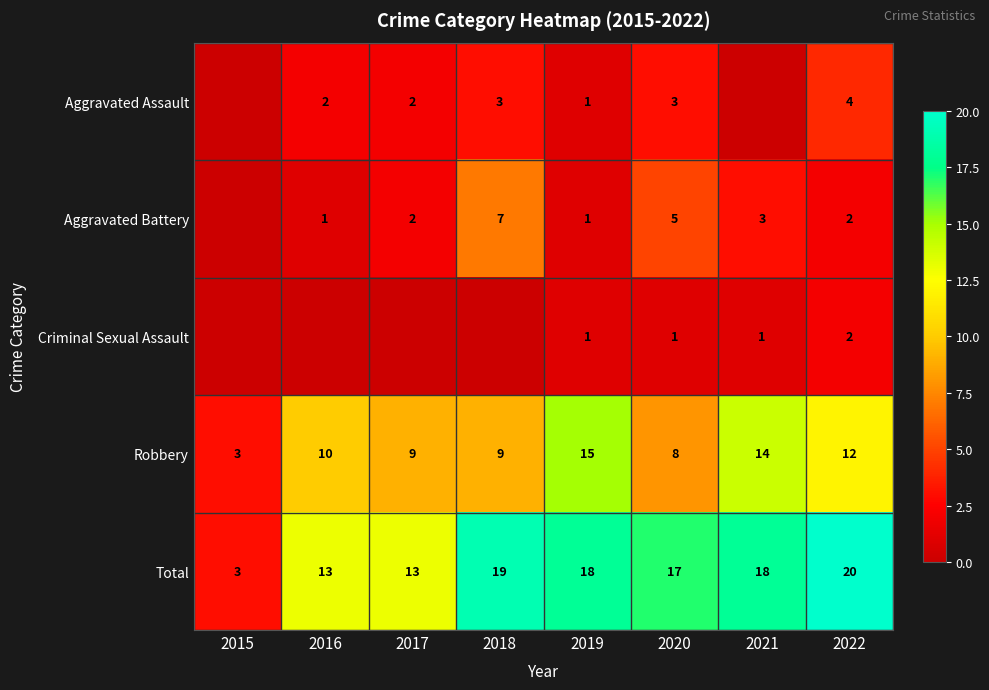

What is the difference between the maximum and minimum values in the Robbery series?

12